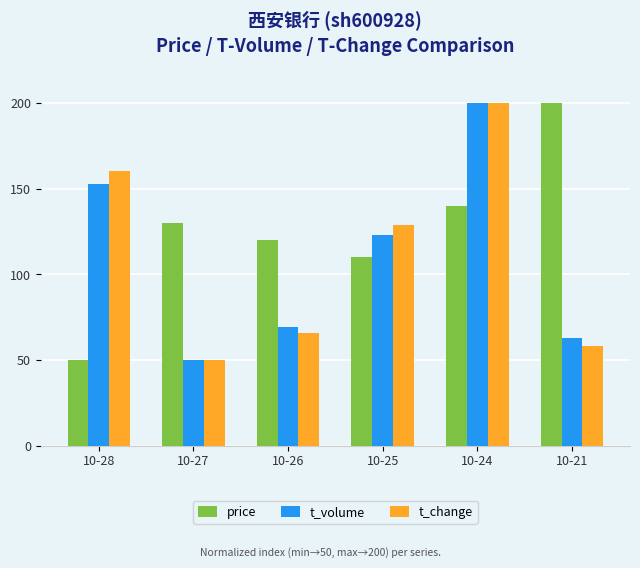

Read the price value at 10-21.

200.0